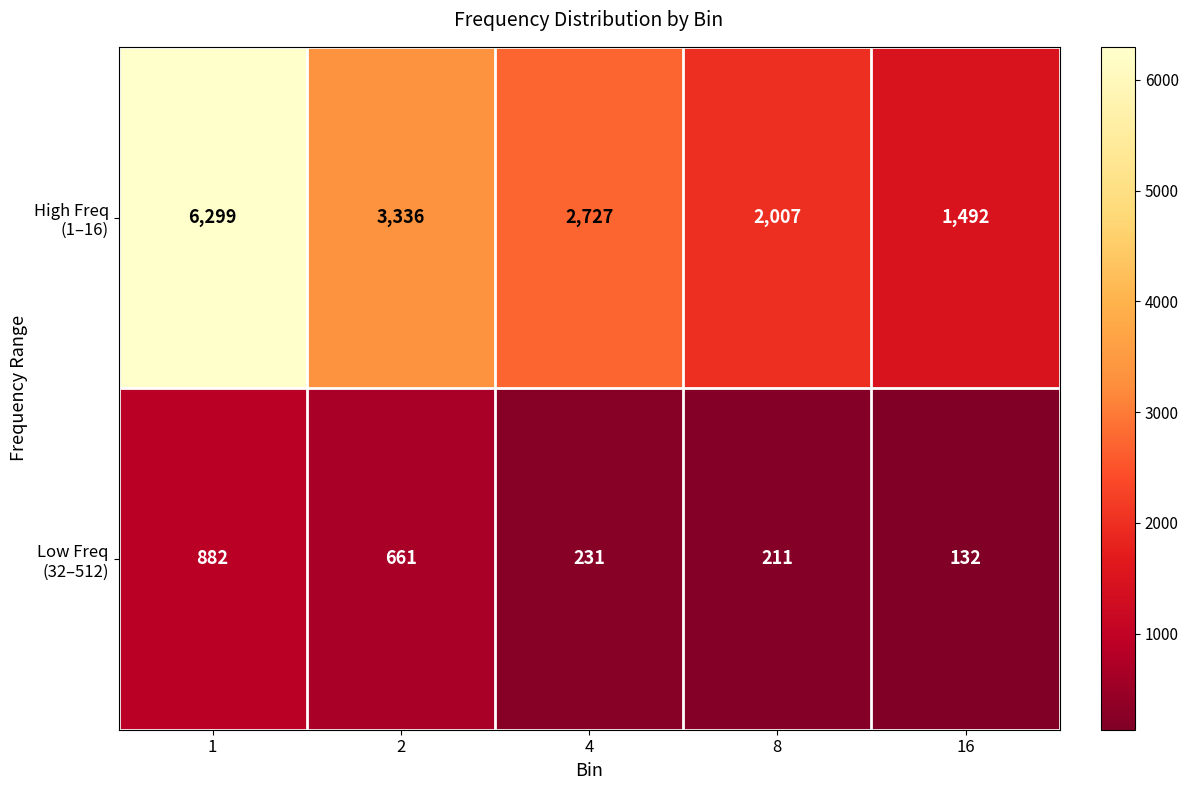

What is the smallest value displayed?

132